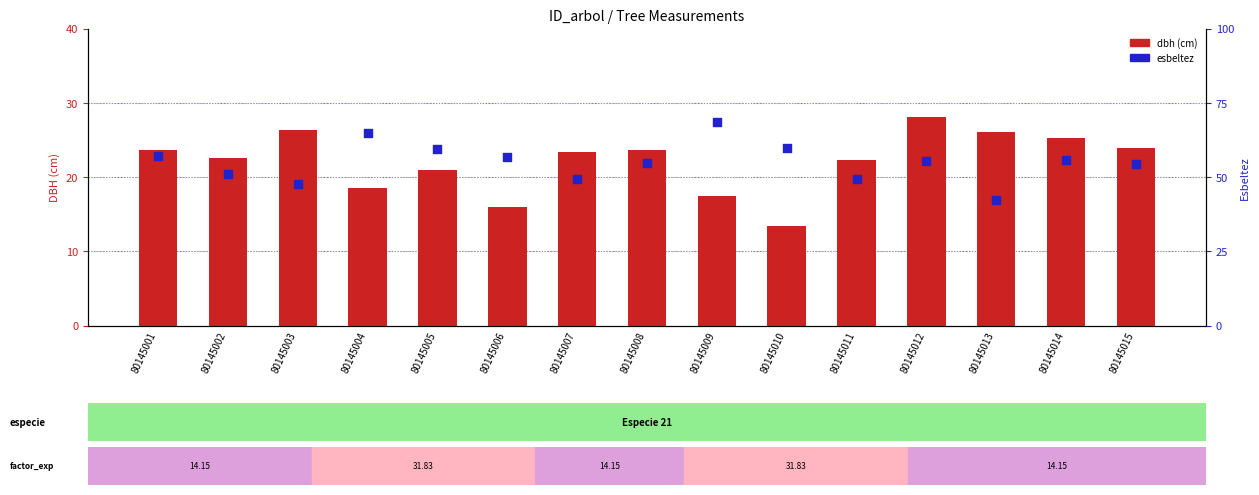

What is the total value across all series at 80145009?

86.1